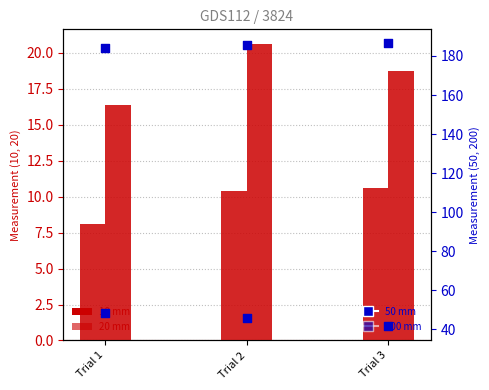

At which category is the sum across all series the highest?

Trial 2